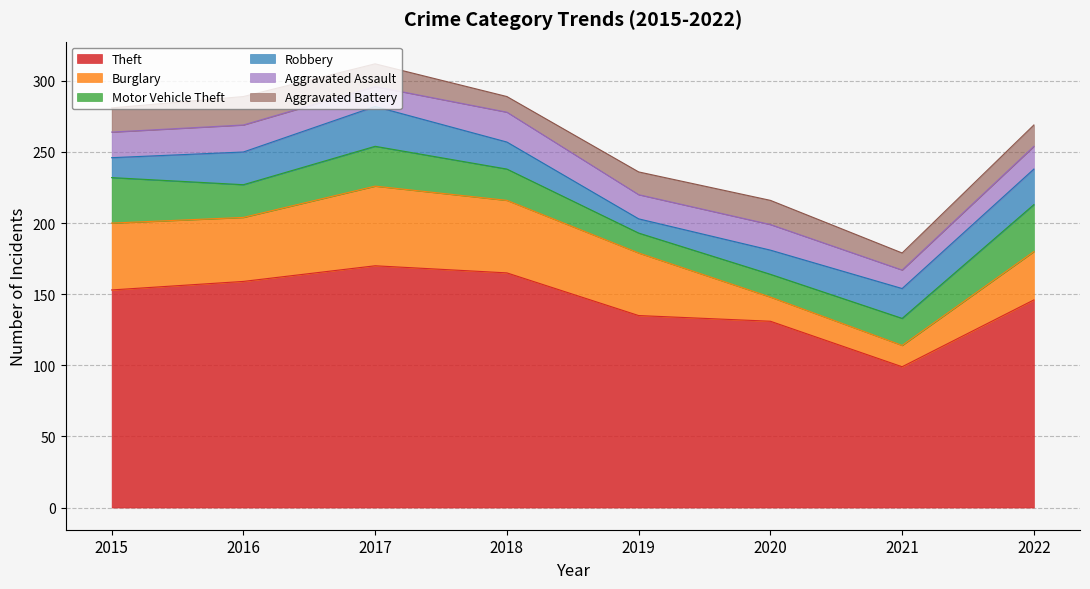

At how many categories does at least one series exceed 111?

7